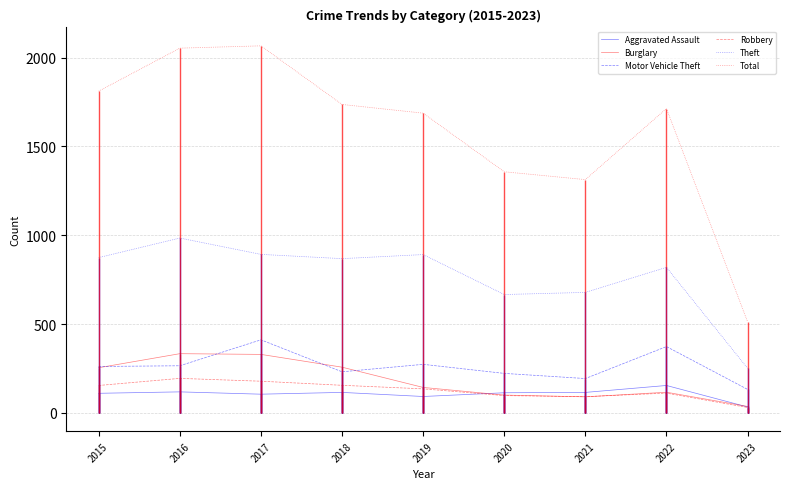

Which has a higher value, 2016 or 2023?

2016